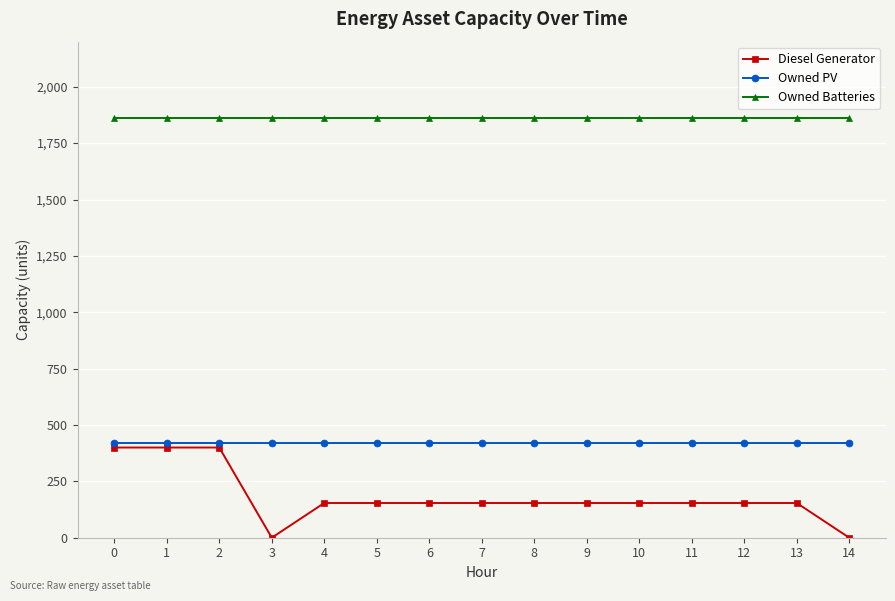

True or false: Owned PV and Owned Batteries intersect in this chart.

False